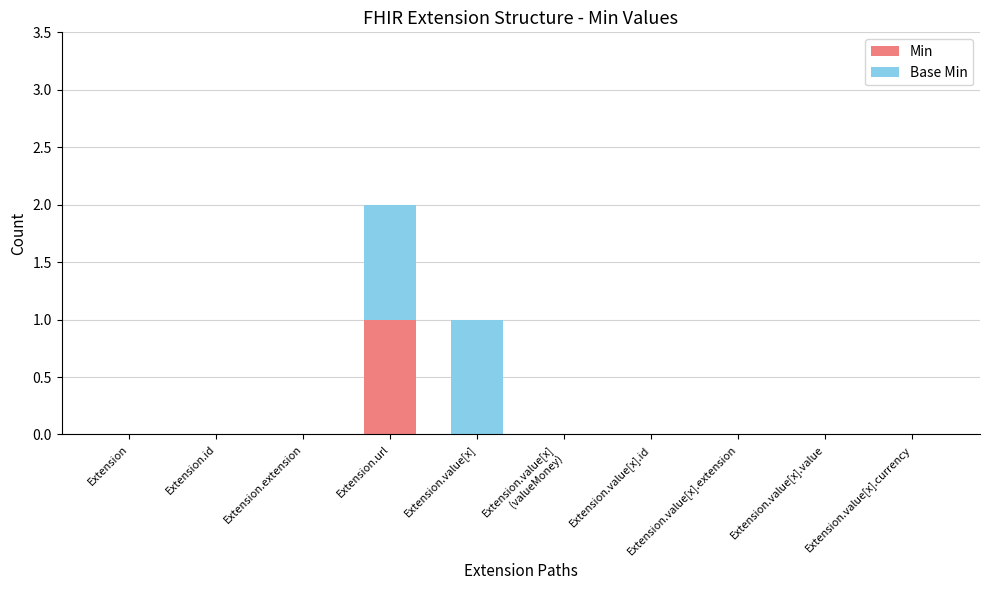

How many data points does each series have?

10